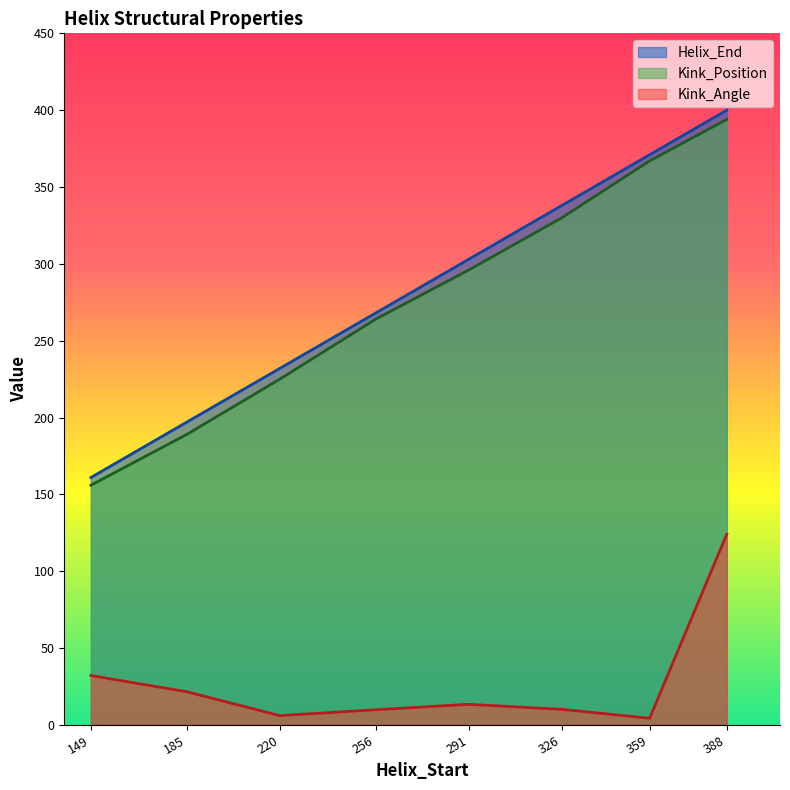

Which series has the largest total across all categories?

Helix_End